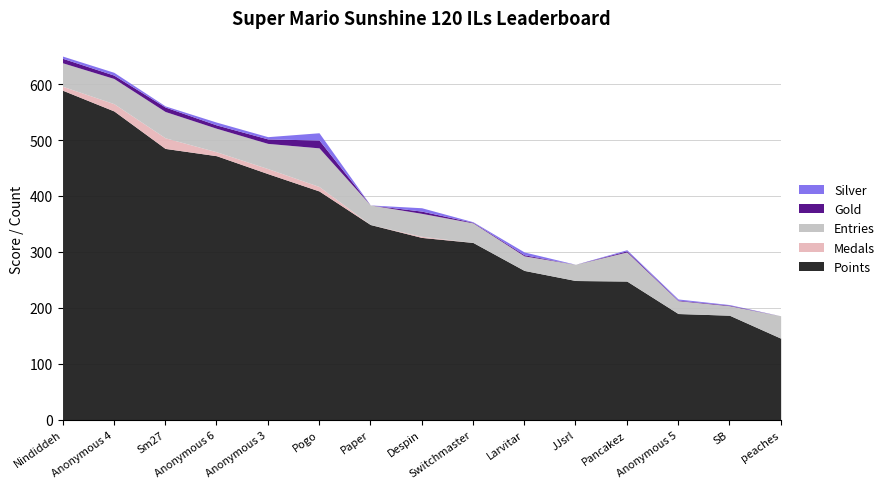

At Pancakez, list the series in order from smallest to largest.

Medals, Gold, Silver, Entries, Points